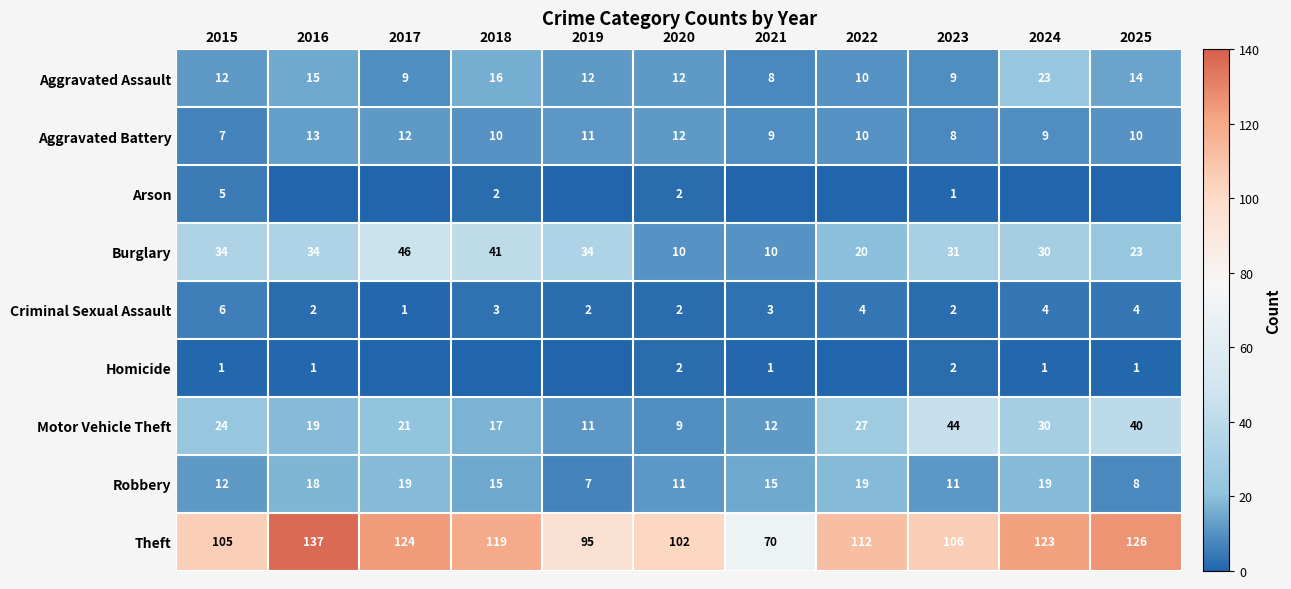

Between 2015 and 2024, which is larger?

2024